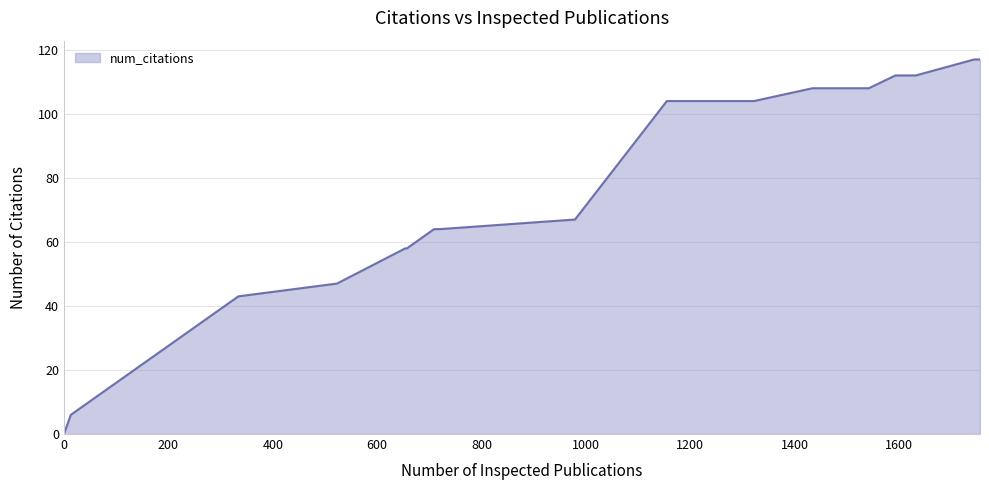

What is the difference between the maximum and minimum values?

117